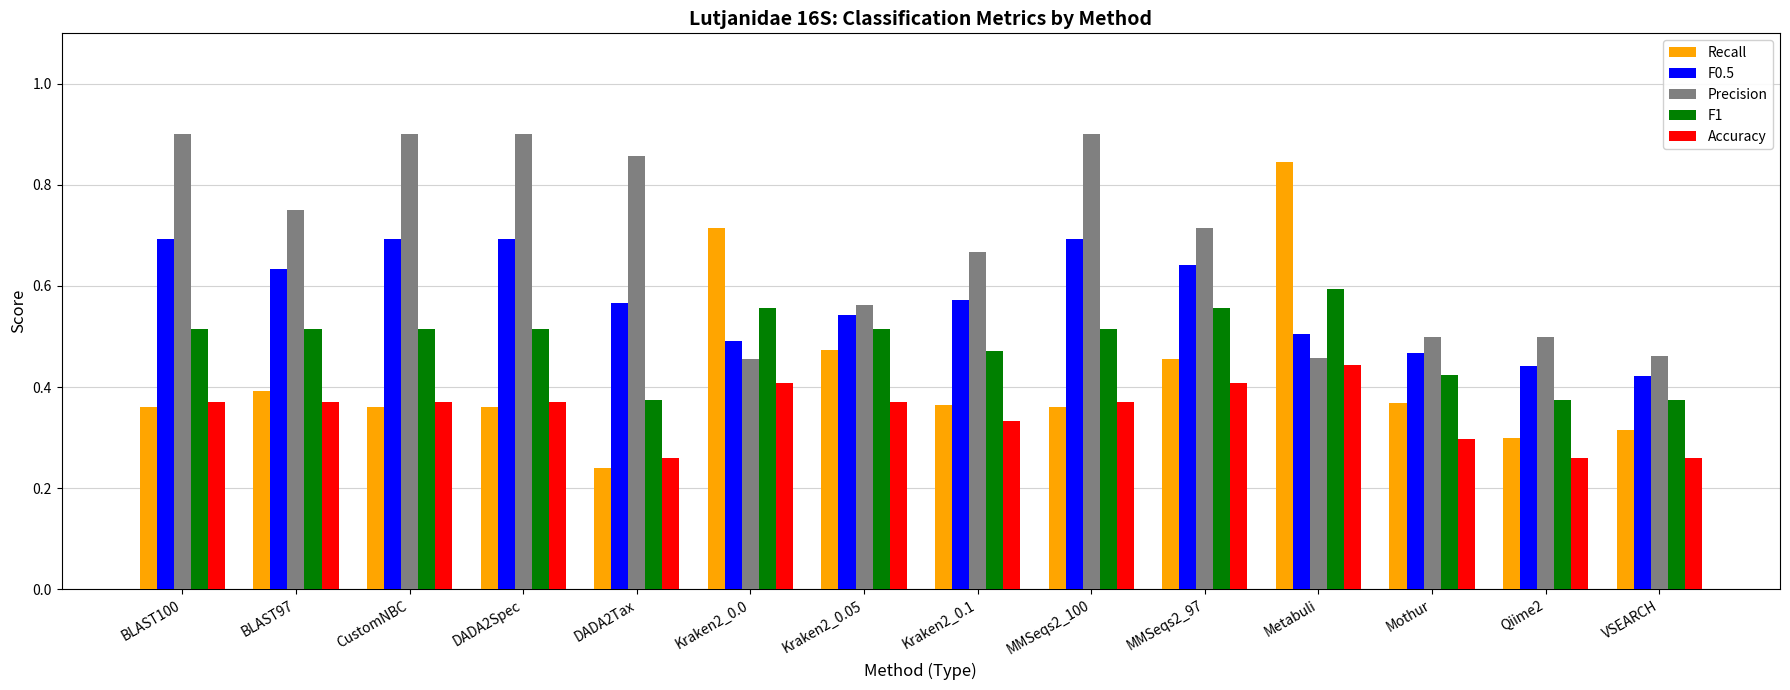

Rank the series by their average value, from lowest to highest.

Accuracy, Recall, F1, F0.5, Precision